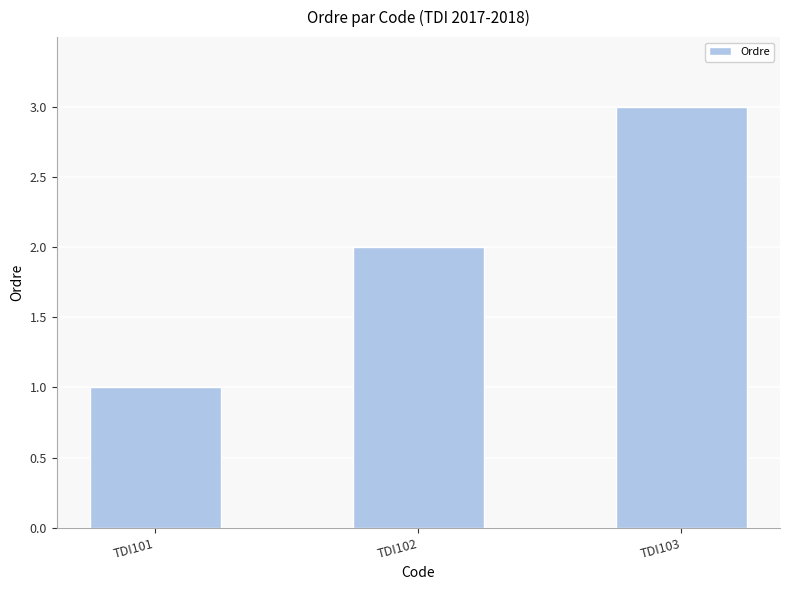

Reading left to right, list all the values displayed in this chart.

1	2	3